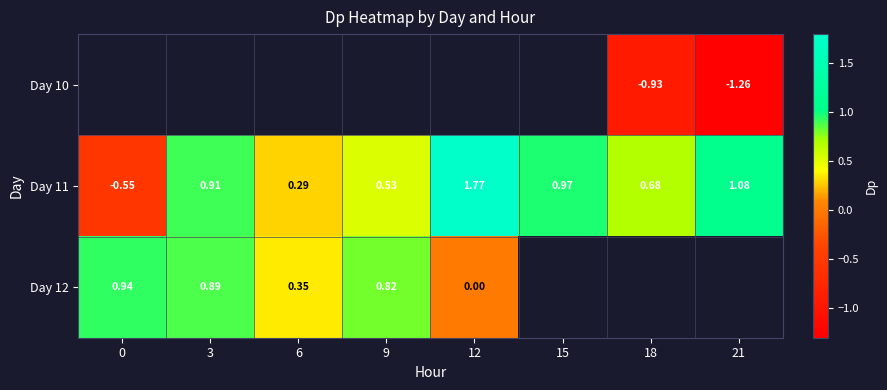

Which category has the highest value across all series?

12